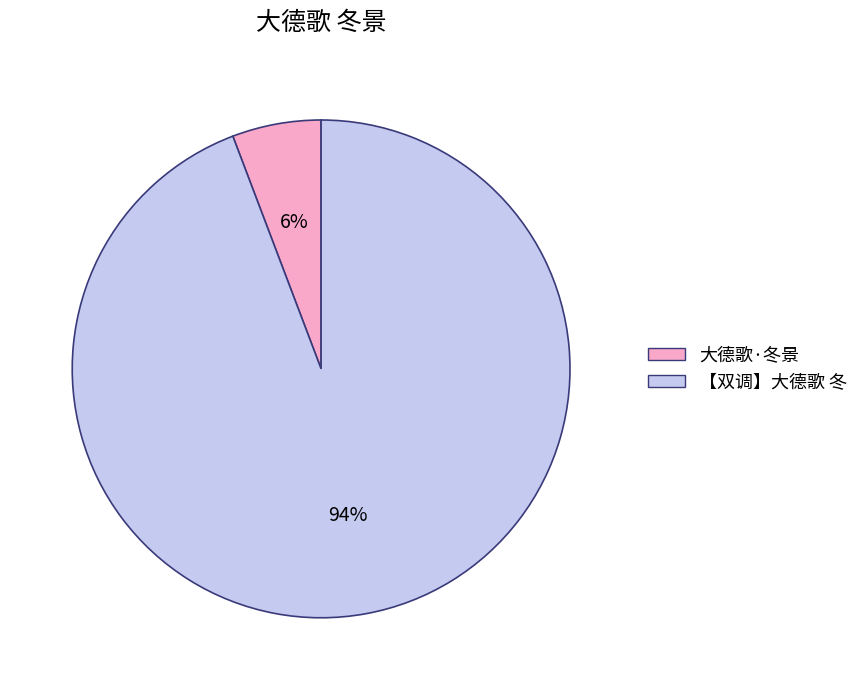

Combined, do 【双调】大德歌 冬 and 大德歌·冬景 account for over 50%?

Yes